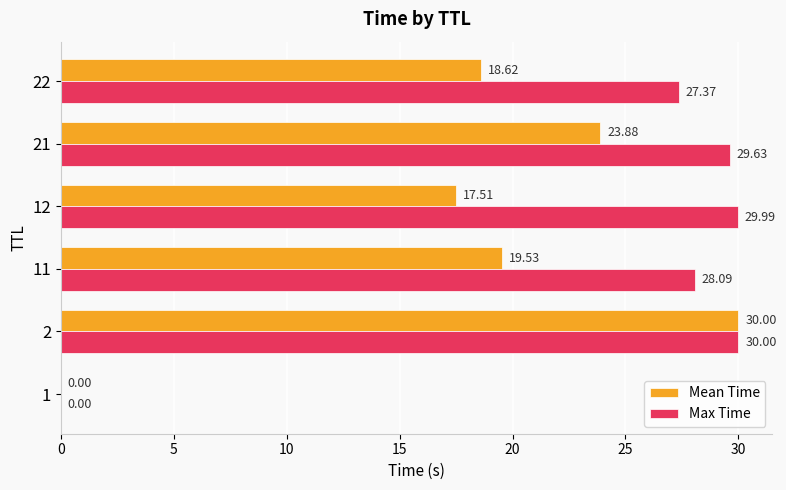

What is the sum of the Max Time values at 22 and 21?

57.0